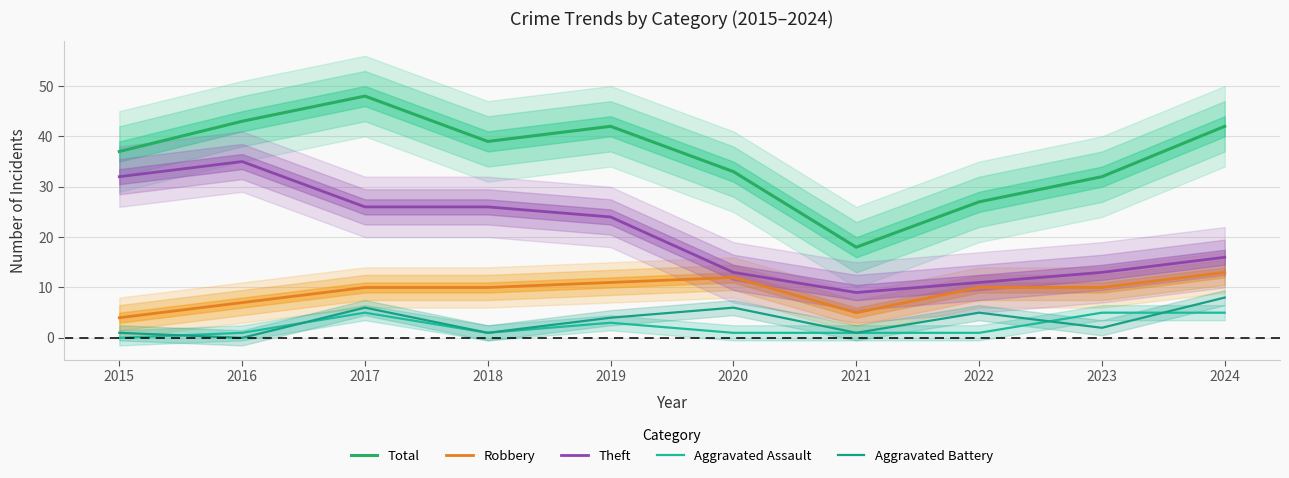

What is the difference between the Robbery values at 2018 and 2024?

3